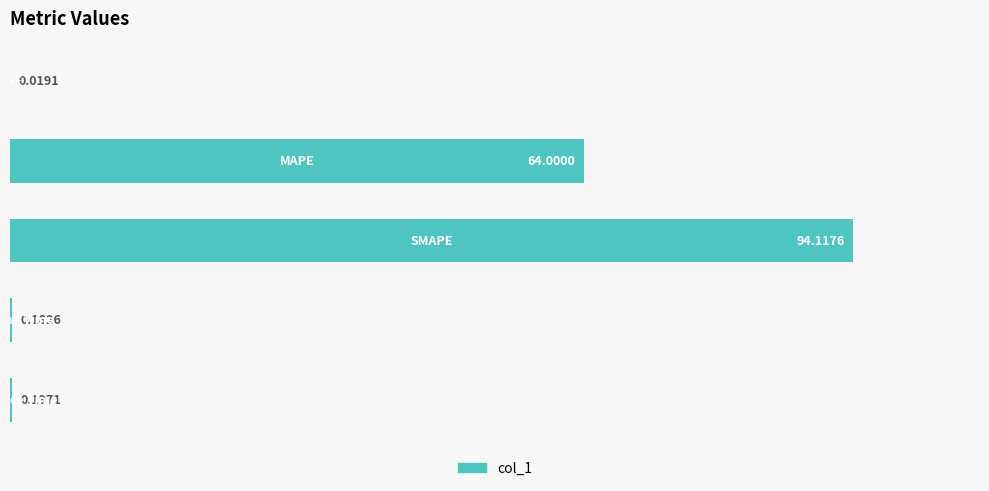

What is the sum of all values?

158.5